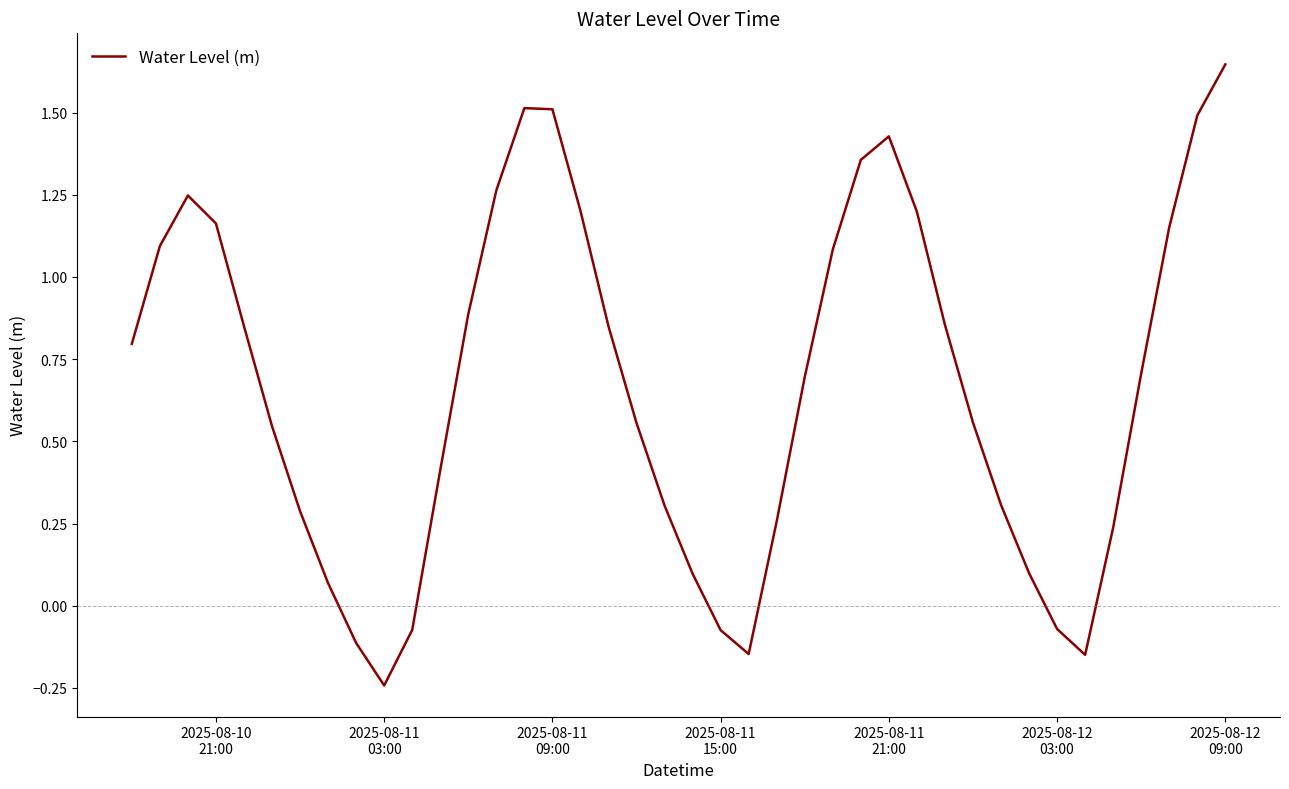

What is the difference between the maximum and minimum values?

1.9